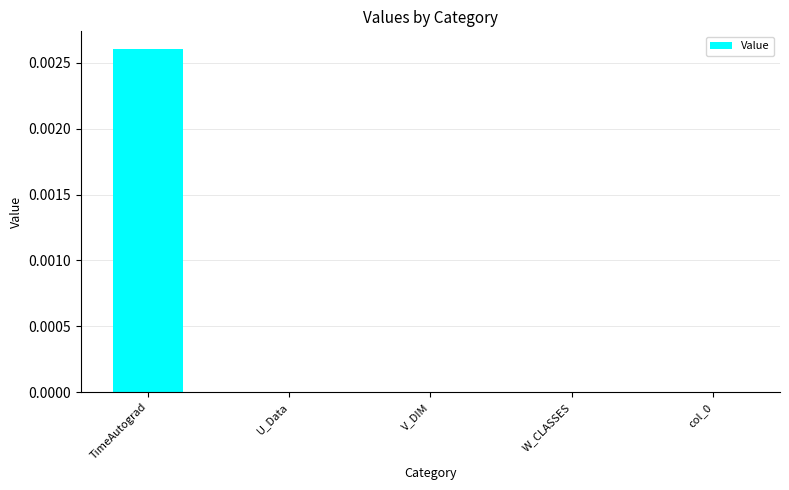

Between W_CLASSES and TimeAutograd, which is larger?

TimeAutograd